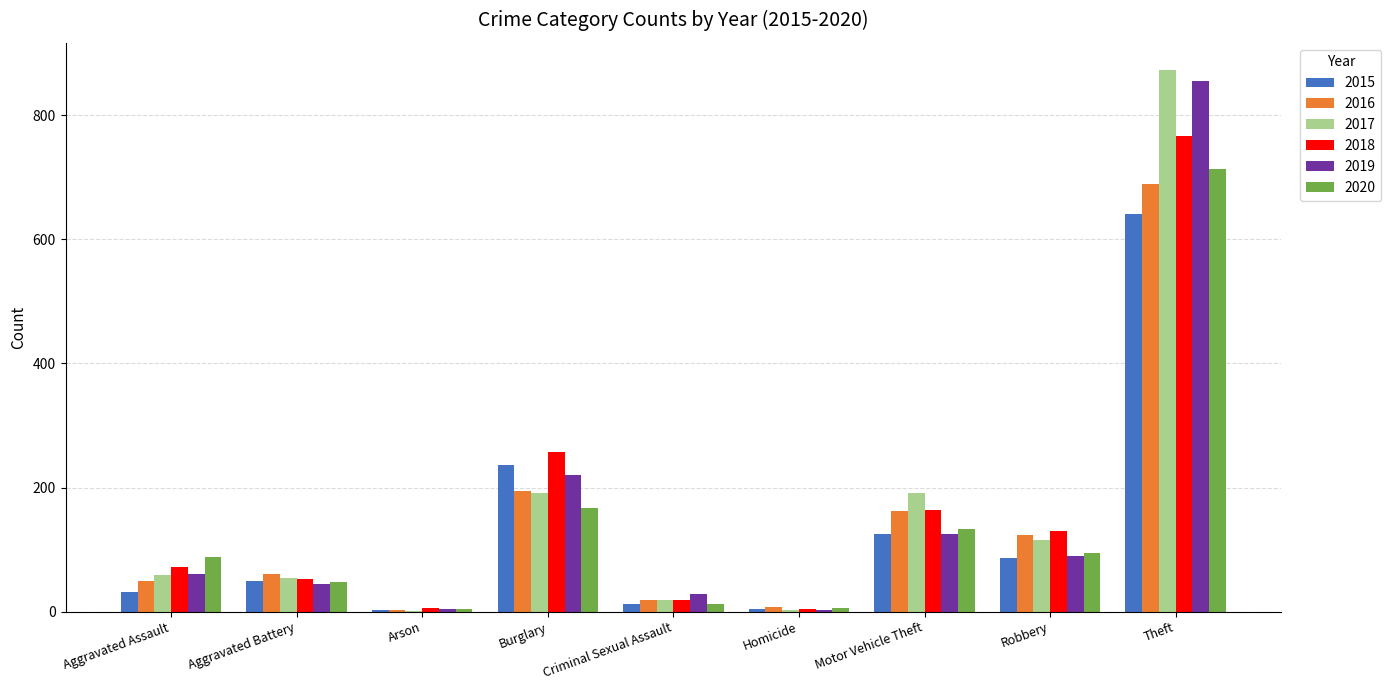

At which category does the chart reach its peak across all series?

Theft